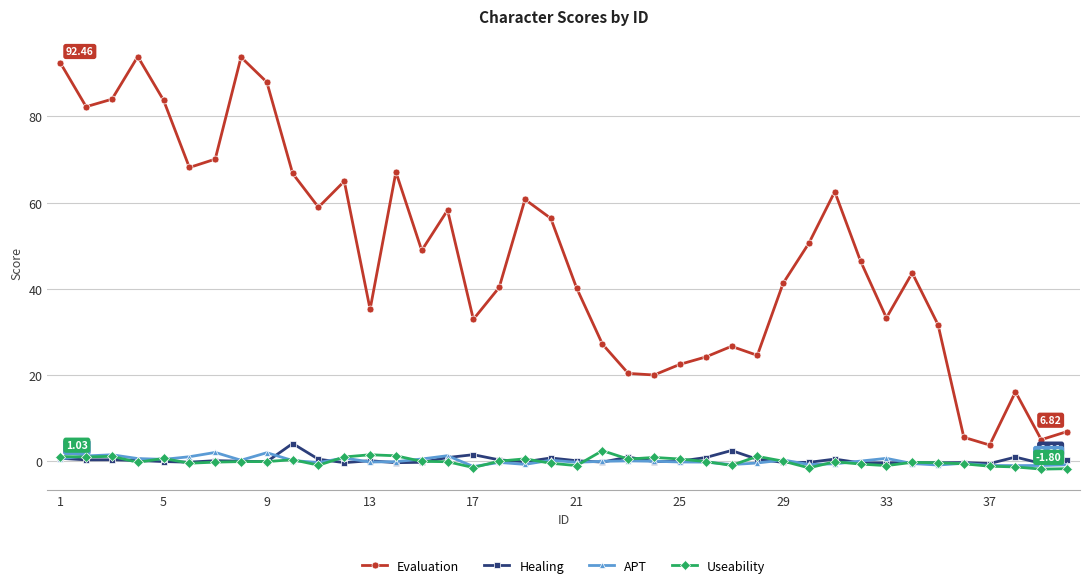

True or false: Useability has more than 0 points higher than both neighbors.

True